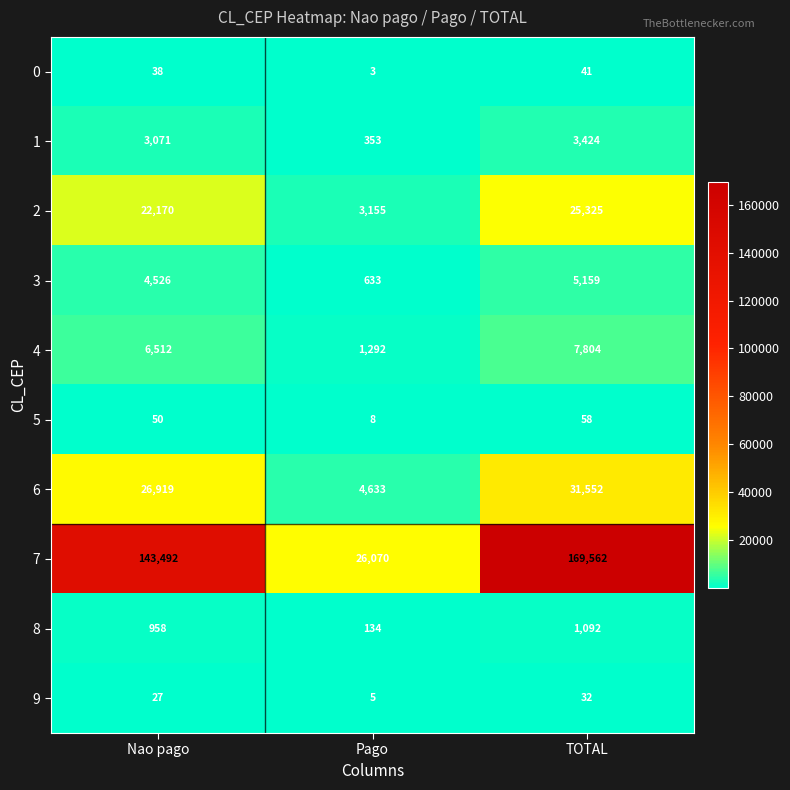

At which label is 6 closest to 18092?

Nao pago